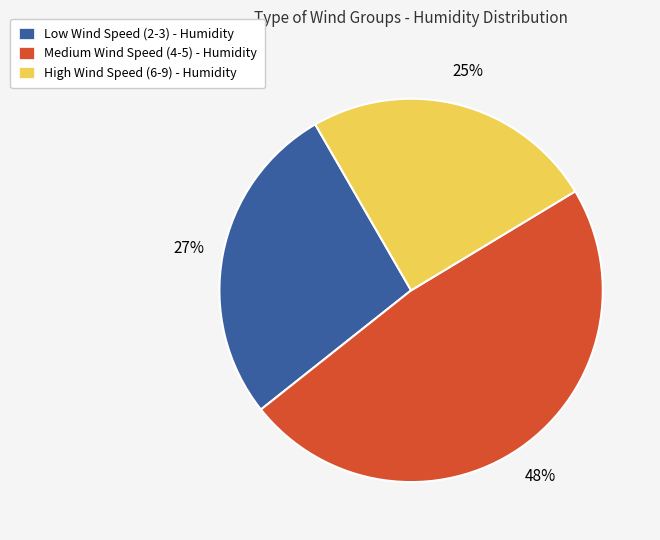

Is there any slice that represents more than half of the pie?

No